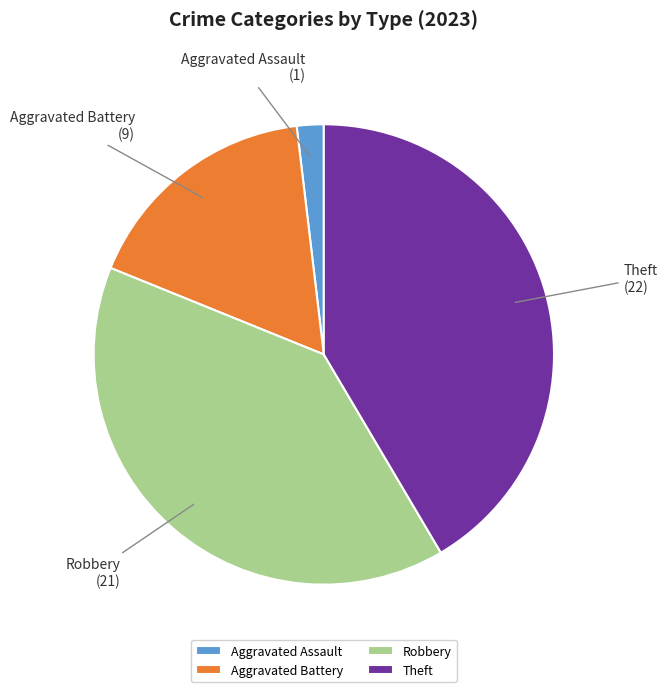

Is Robbery the majority of the pie?

No